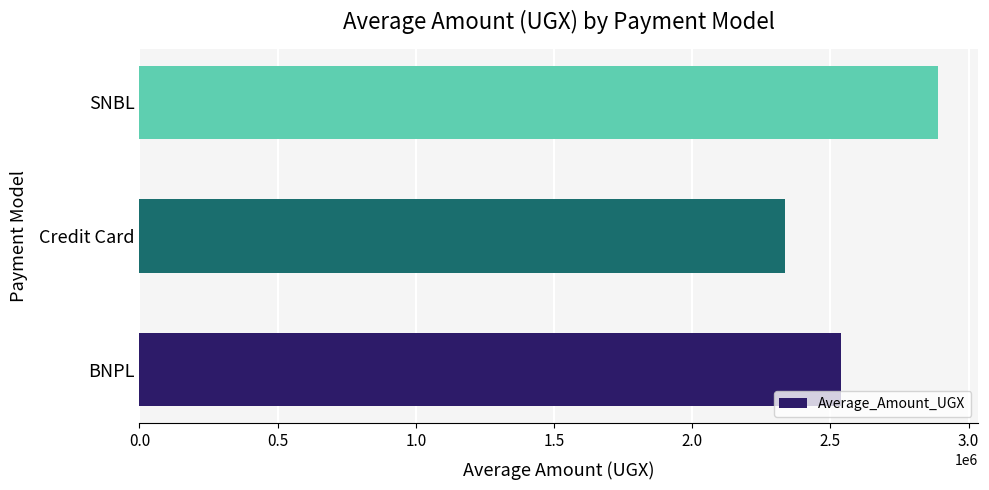

Approximately how many times larger is the value at SNBL compared to BNPL?

1.1